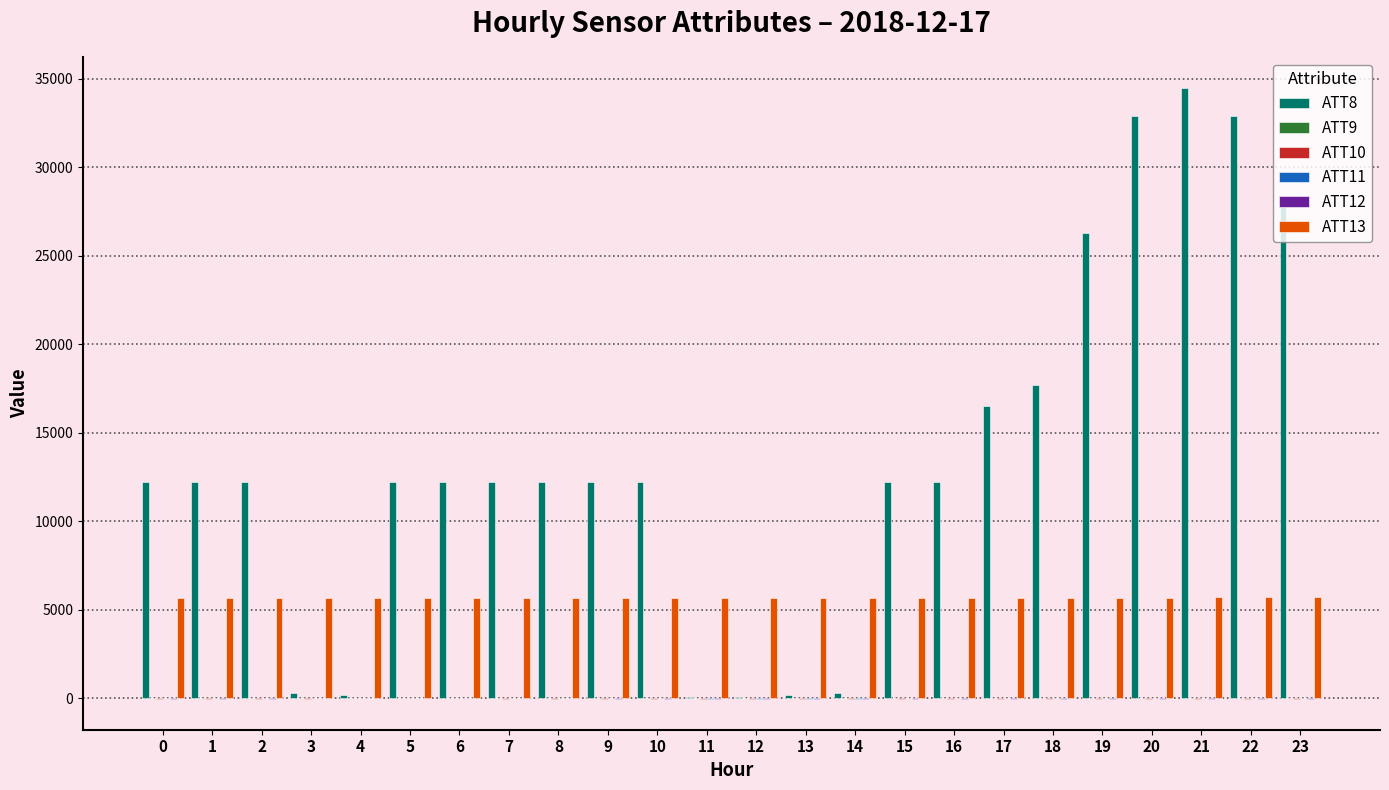

Are the bars grouped side by side (vs. stacked)?

Yes